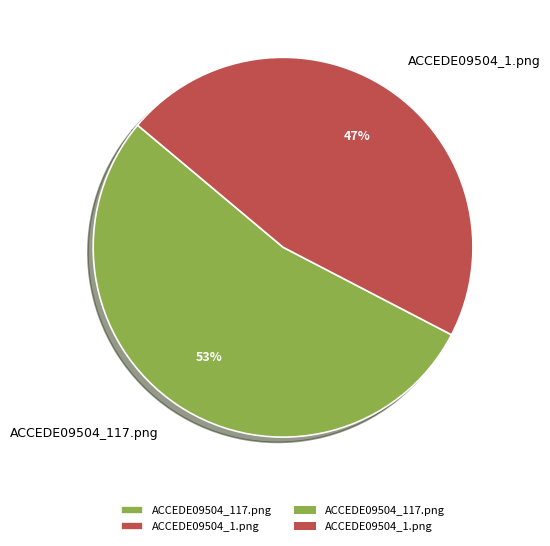

How many slices are in this pie chart?

2